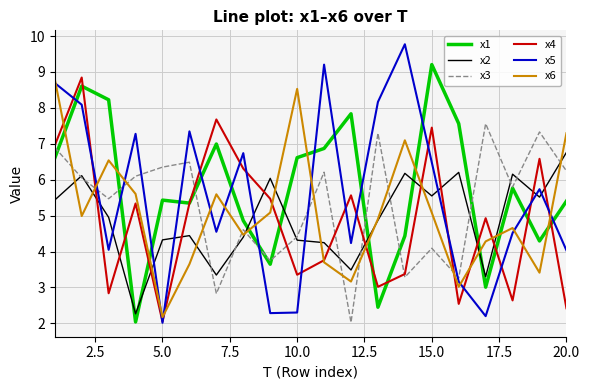

True or false: x5 and x3 intersect in this chart.

True